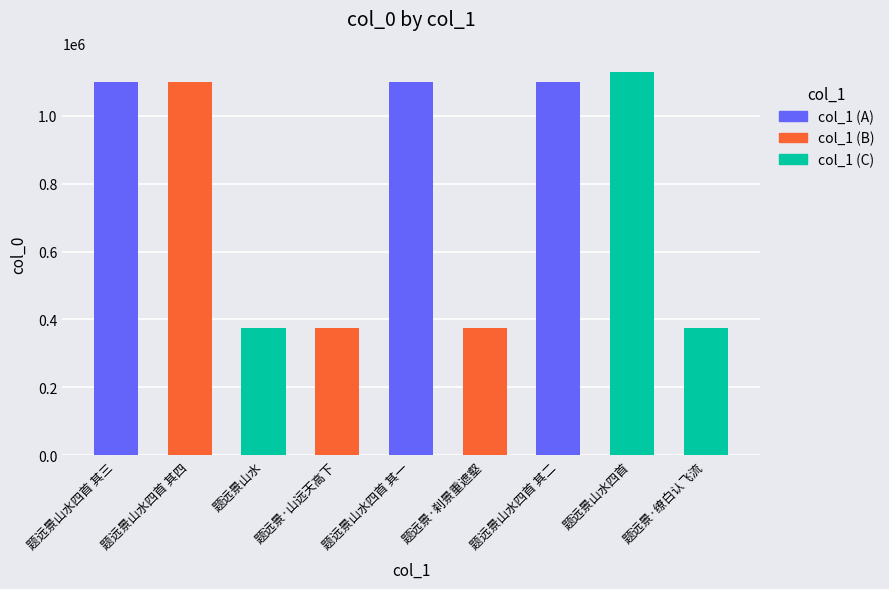

What is the greatest value displayed?

1128926